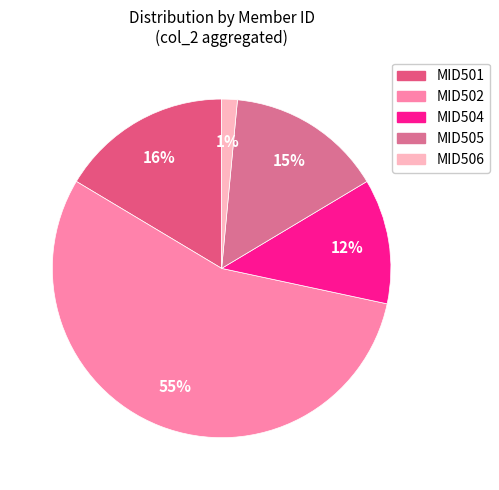

What is the total percentage of MID502 and MID504?

67.2%